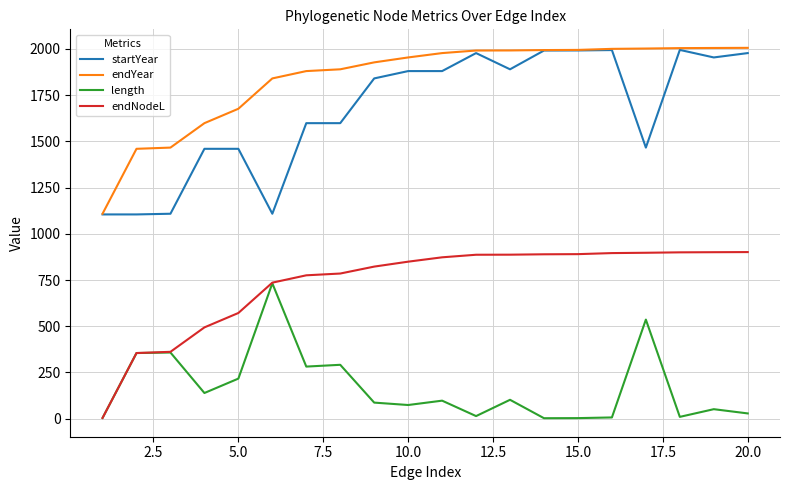

Which series has the largest total across all categories?

endYear